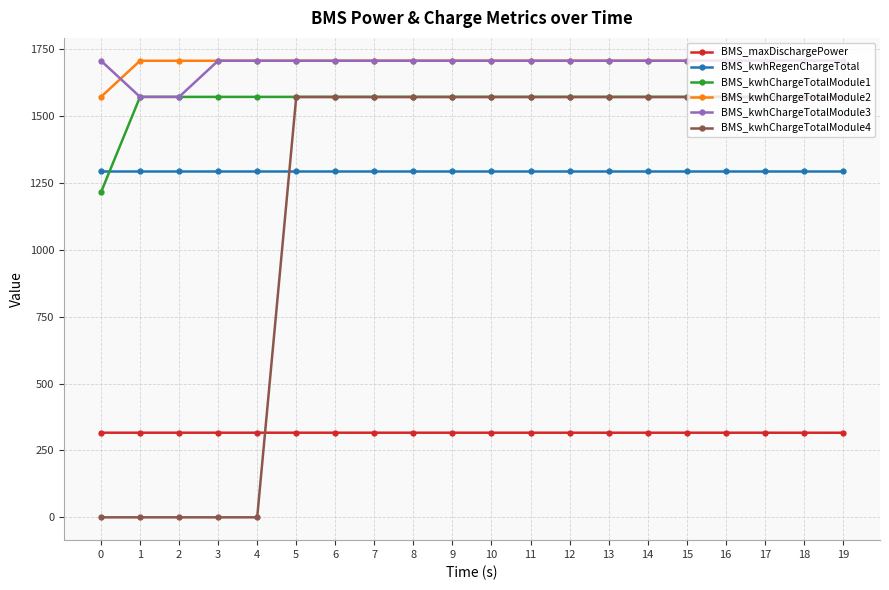

Is the value of BMS_kwhChargeTotalModule2 at 1 greater than the value of BMS_kwhChargeTotalModule4 at 8?

Yes